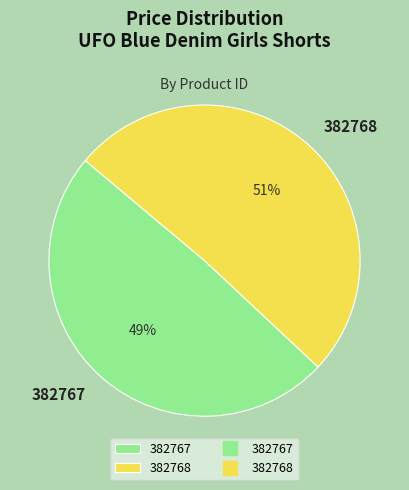

Rank the categories by value from lowest to highest.

382767, 382768